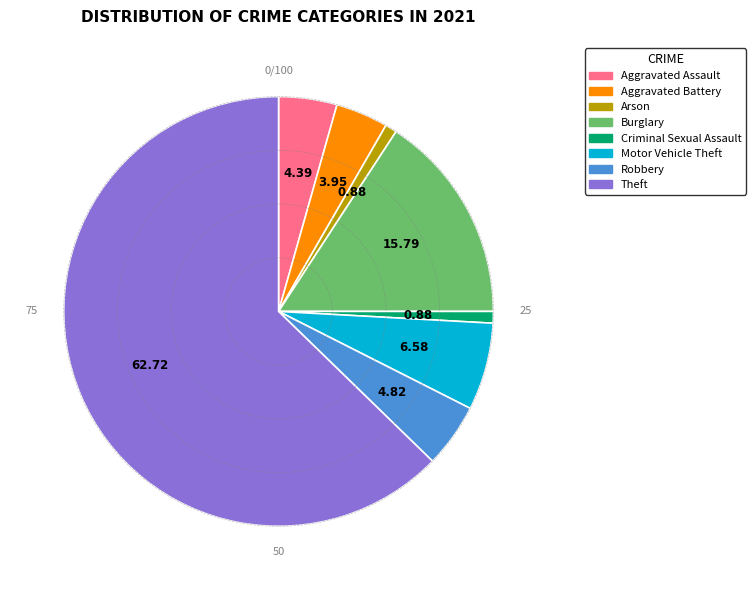

Which slice is the largest?

Theft